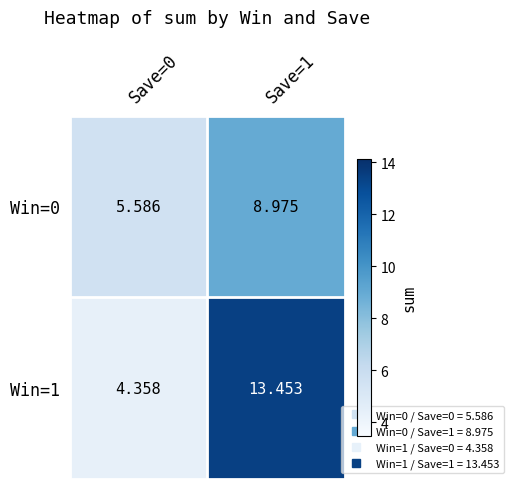

Which category has the lowest value across all series?

Save=0